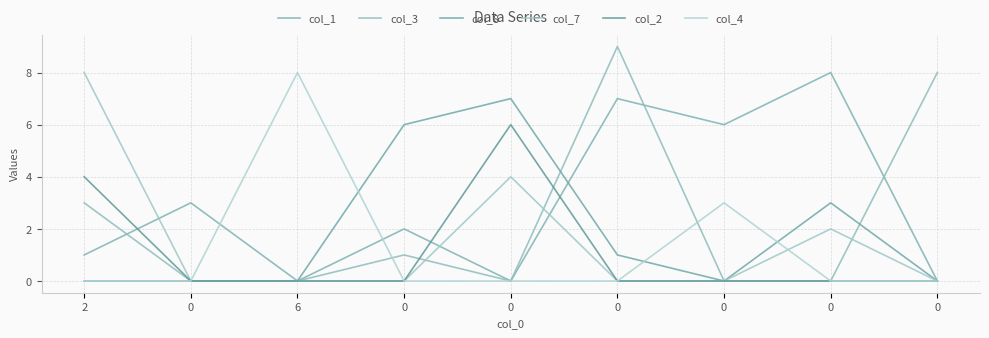

Is this an area chart (filled region under the line)?

No